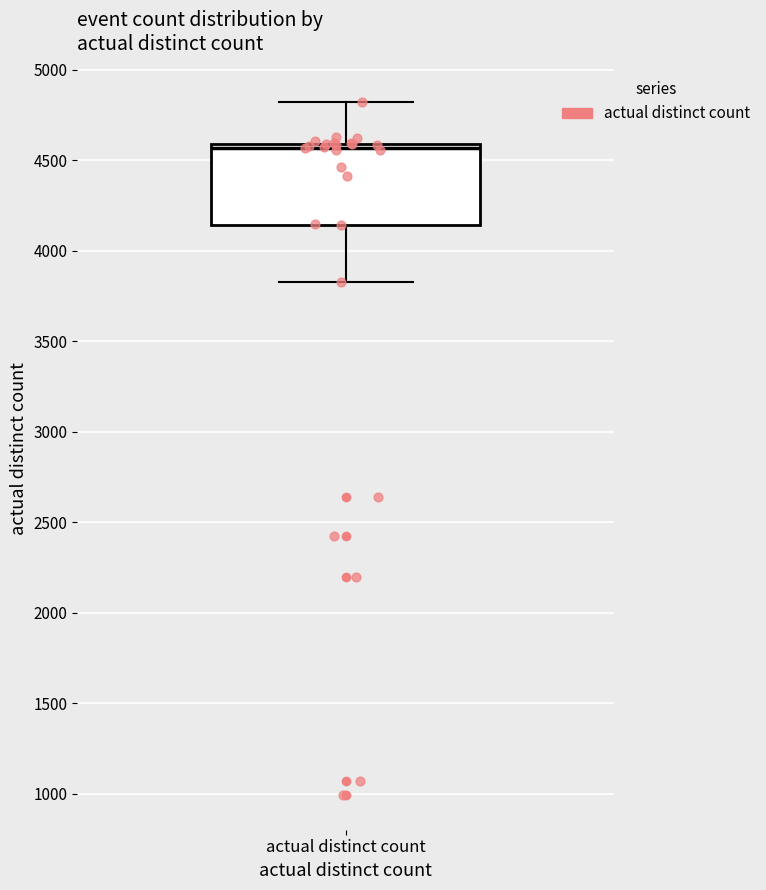

Read this box plot against the y-axis: the position of the median line, the range covered by the box, and the ends of both whiskers. The values are not printed on the chart, so give them approximately, as read against the axis.

median 4550, box 4150 to 4600, whiskers 3850 to 4850